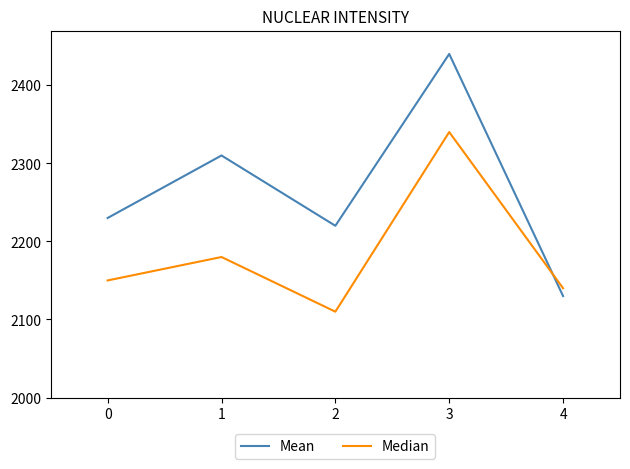

What is the approximate value of Mean at 3?

2440